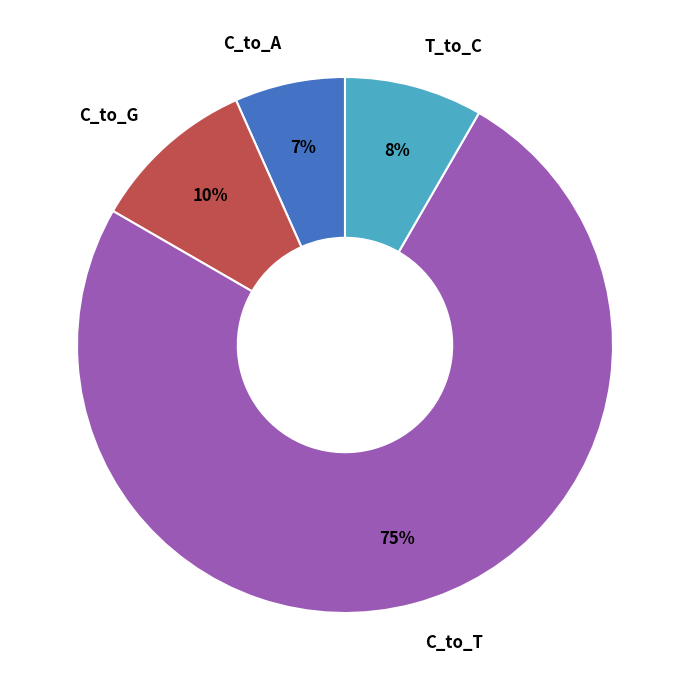

To the nearest percent, what is the difference between the C_to_G and C_to_A slice percentages?

3%